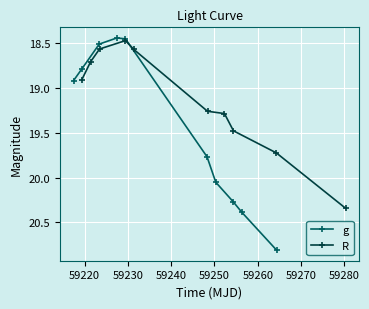

True or false: R has more than 2 points higher than both neighbors.

False